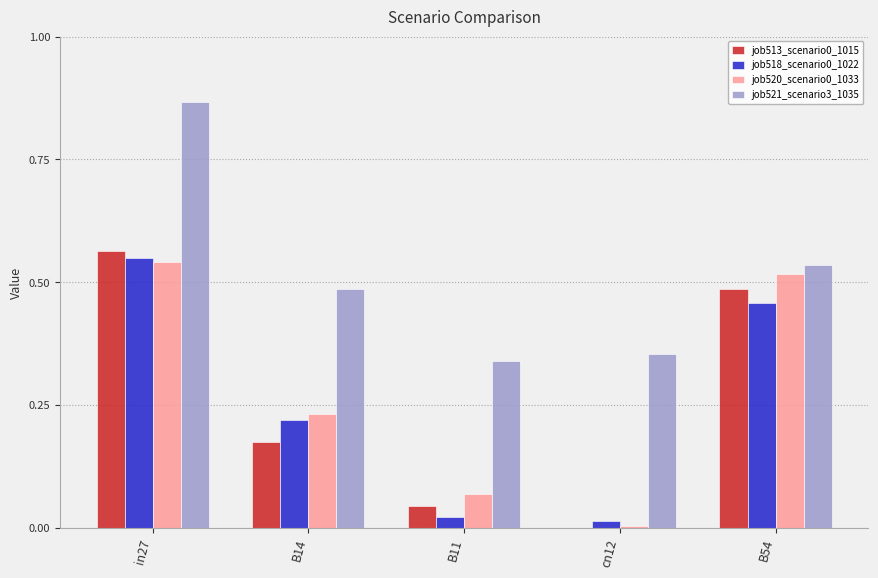

What is the sum of all job521_scenario3_1035 values?

2.6